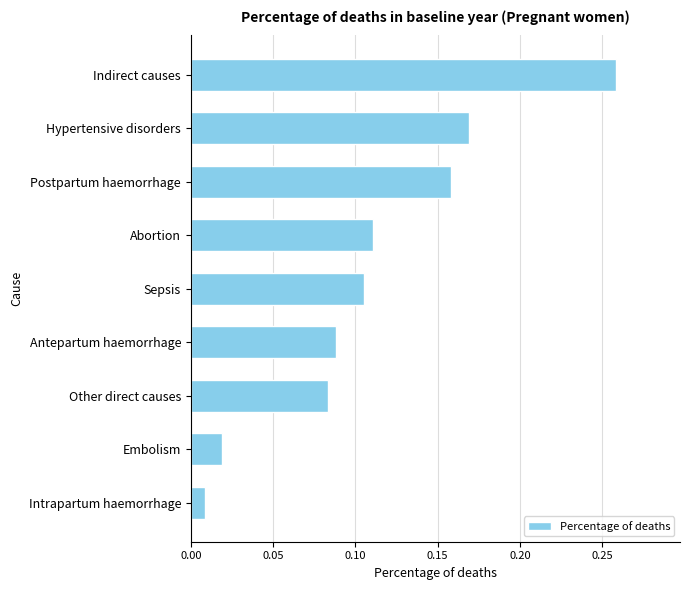

At which category does the chart reach its peak across all series?

Indirect causes